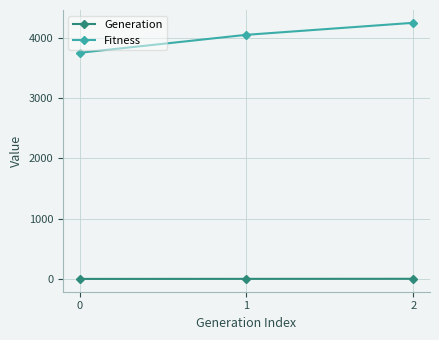

Which series has the largest total across all categories?

Fitness